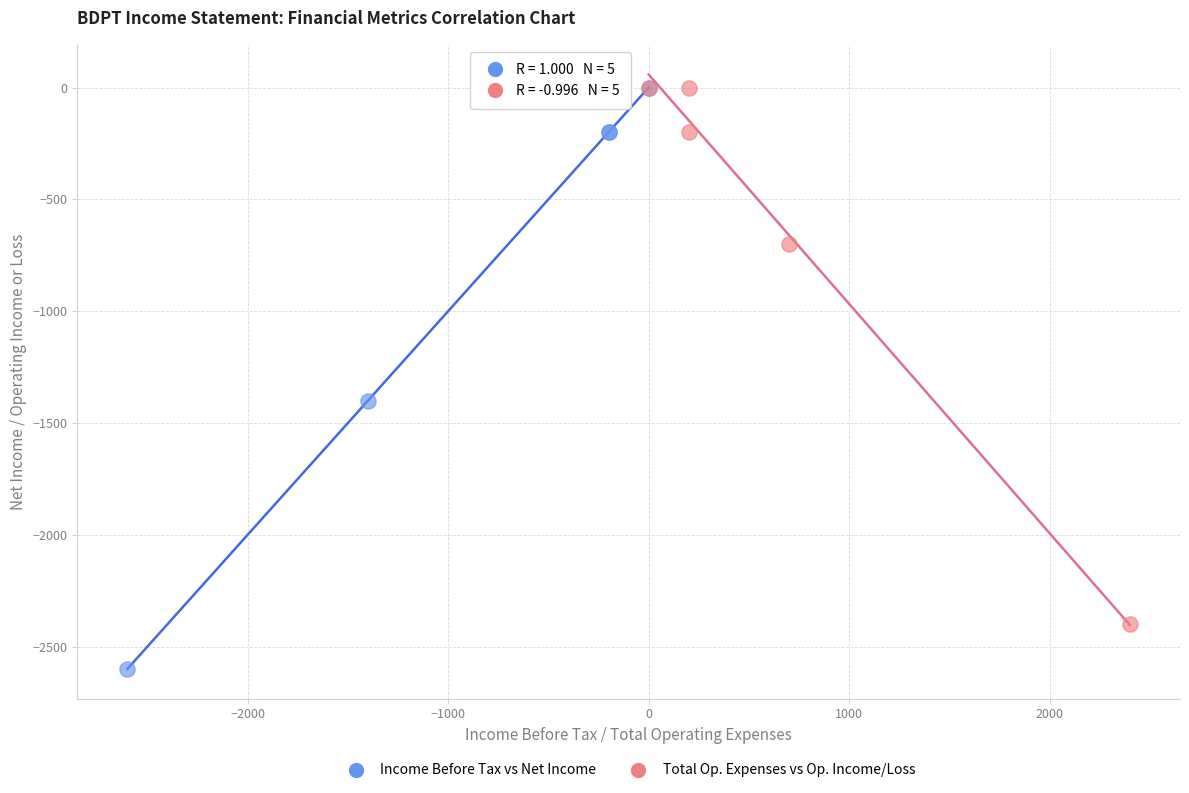

Which series reaches the minimum Y coordinate?

Income Before Tax vs Net Income